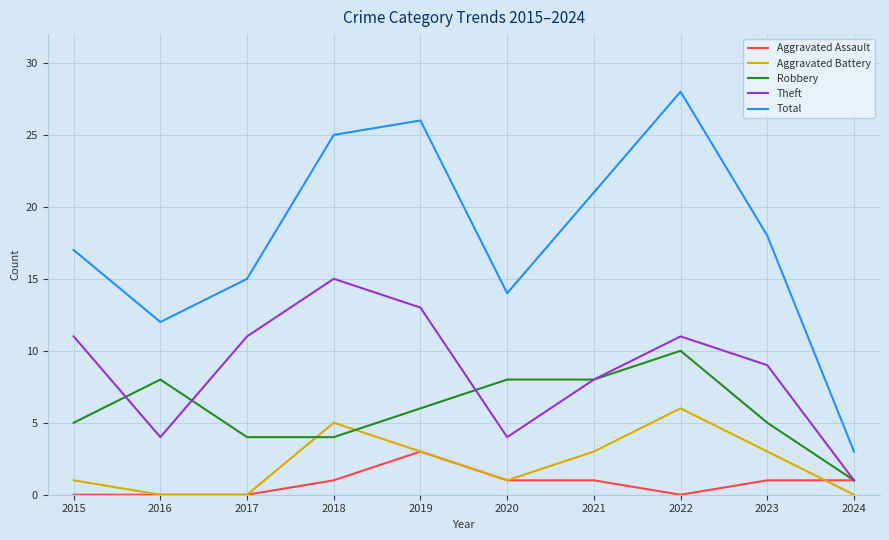

True or false: Total and Robbery cross at least once.

False